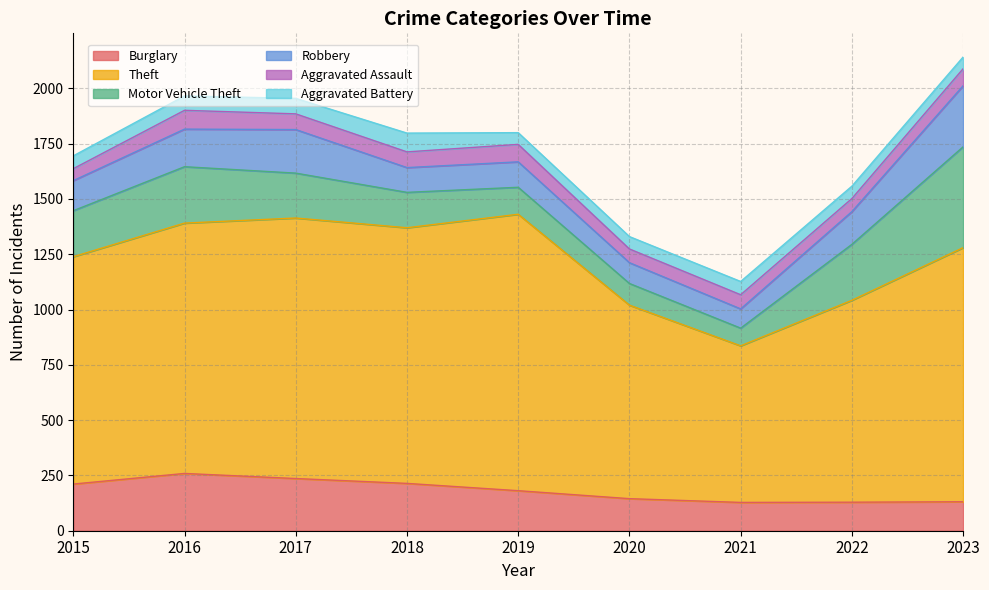

Reading left to right, list all the values displayed in this chart.

Burglary: 211	259	236	214	181	145	128	129	131
Theft: 1028	1132	1178	1156	1250	875	708	913	1149
Motor Vehicle Theft: 208	255	203	160	122	98	80	253	456
Robbery: 136	170	197	112	115	94	87	148	276
Aggravated Assault: 54	85	71	71	79	62	64	59	77
Aggravated Battery: 58	65	70	85	53	56	60	56	53